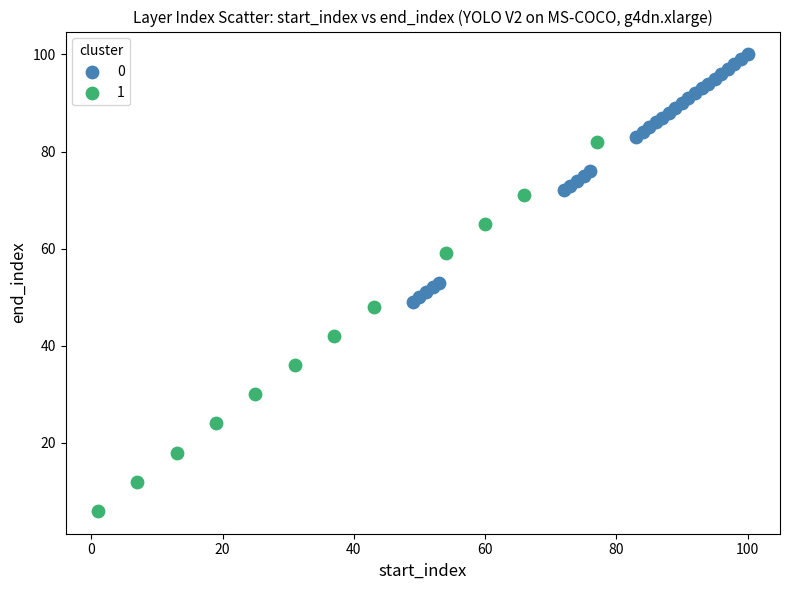

Which series reaches the minimum Y coordinate?

1